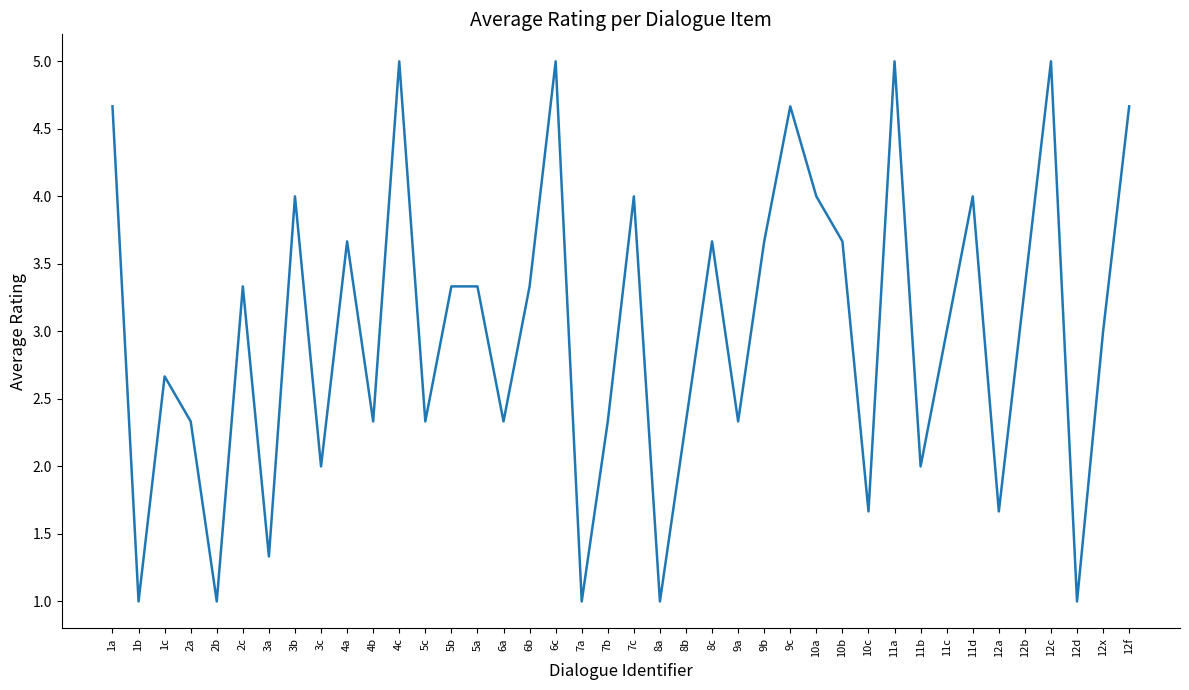

Is it true that the value at 3b is 6.0?

False